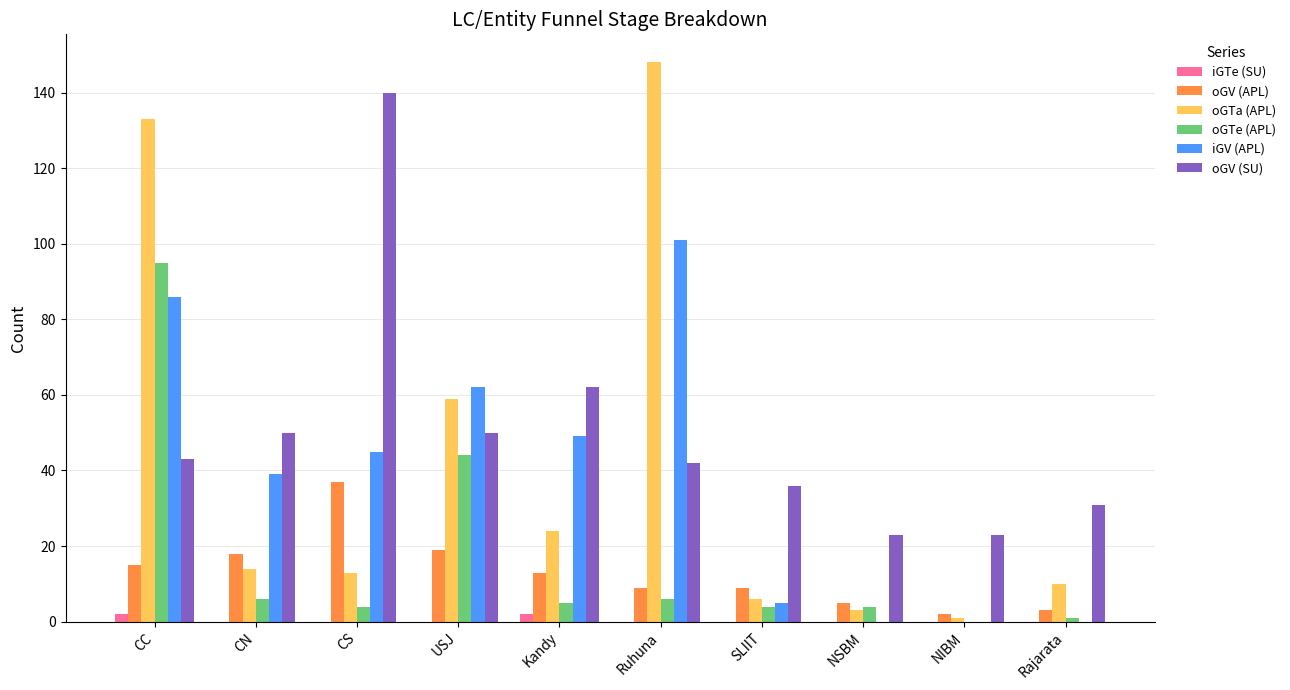

Reading left to right, transcribe all the data shown in this chart.

iGTe (SU): 2	0	0	0	2	0	0	0	0	0
oGV (APL): 15	18	37	19	13	9	9	5	2	3
oGTa (APL): 133	14	13	59	24	148	6	3	1	10
oGTe (APL): 95	6	4	44	5	6	4	4	0	1
iGV (APL): 86	39	45	62	49	101	5	0	0	0
oGV (SU): 43	50	140	50	62	42	36	23	23	31